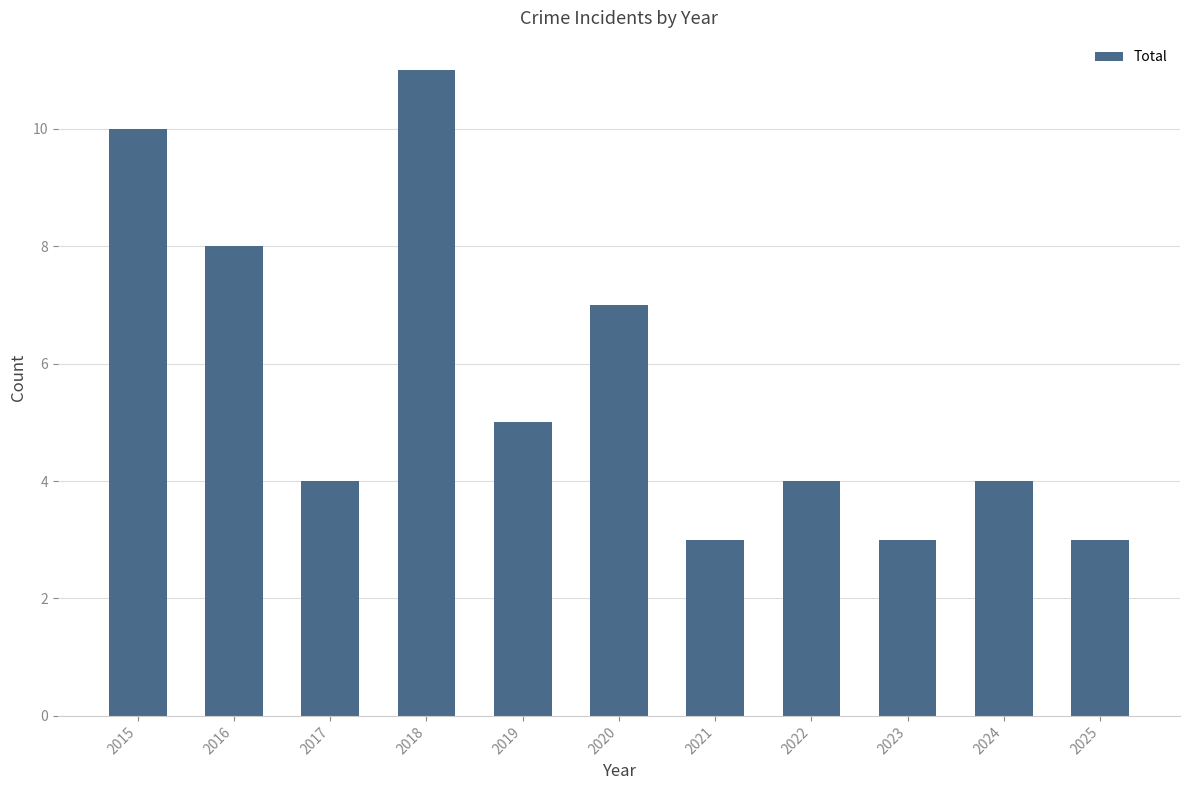

How many distinct data groups are displayed?

1